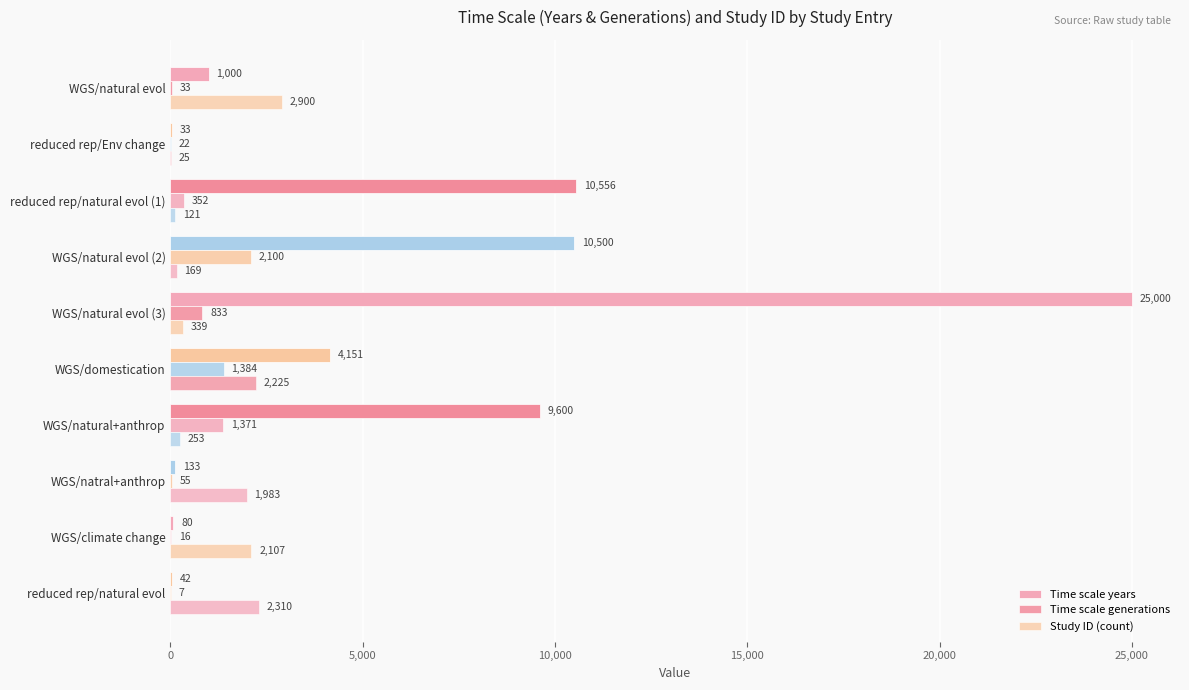

Does the chart contain any negative values?

No